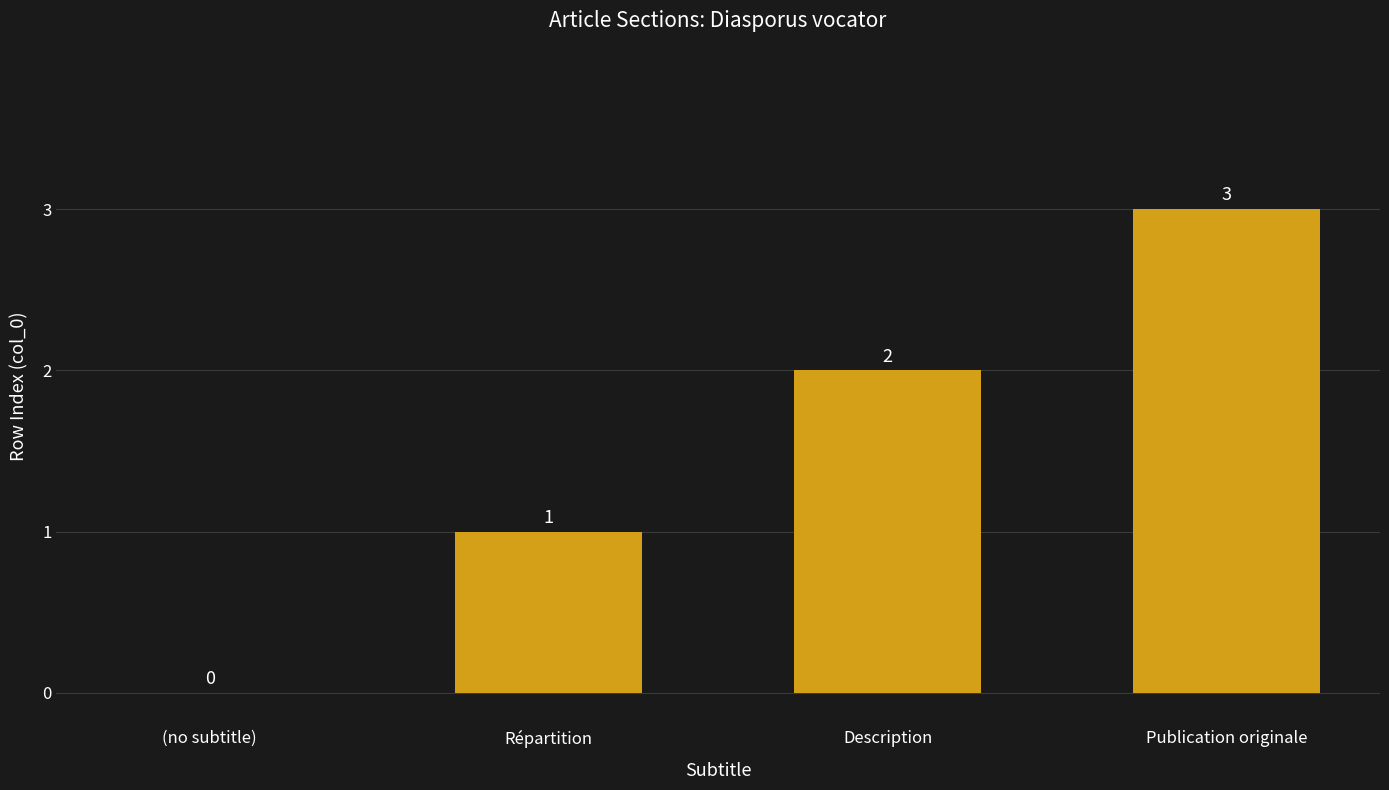

Are the bars horizontal?

No